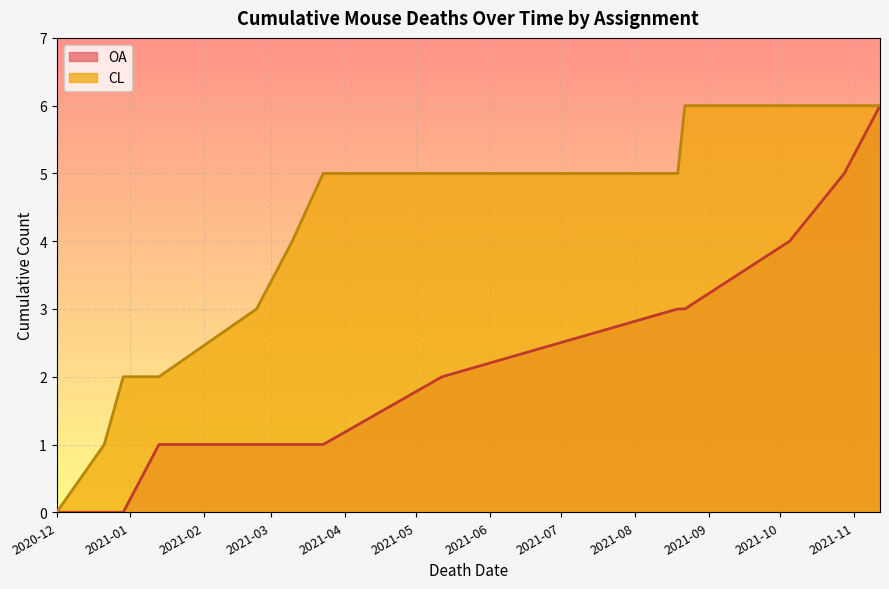

List the series in order of their overall mean, lowest first.

OA, CL